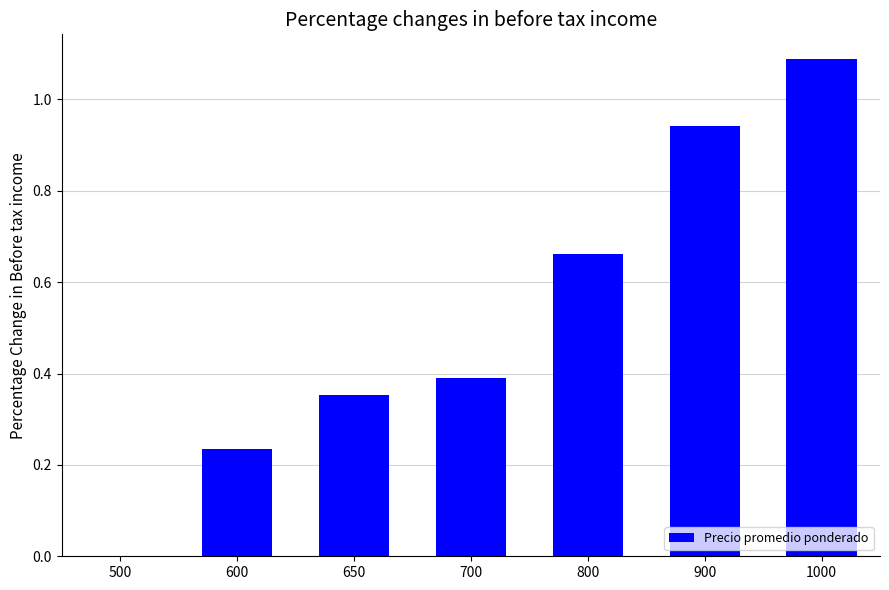

What is the sum of all values?

3.7